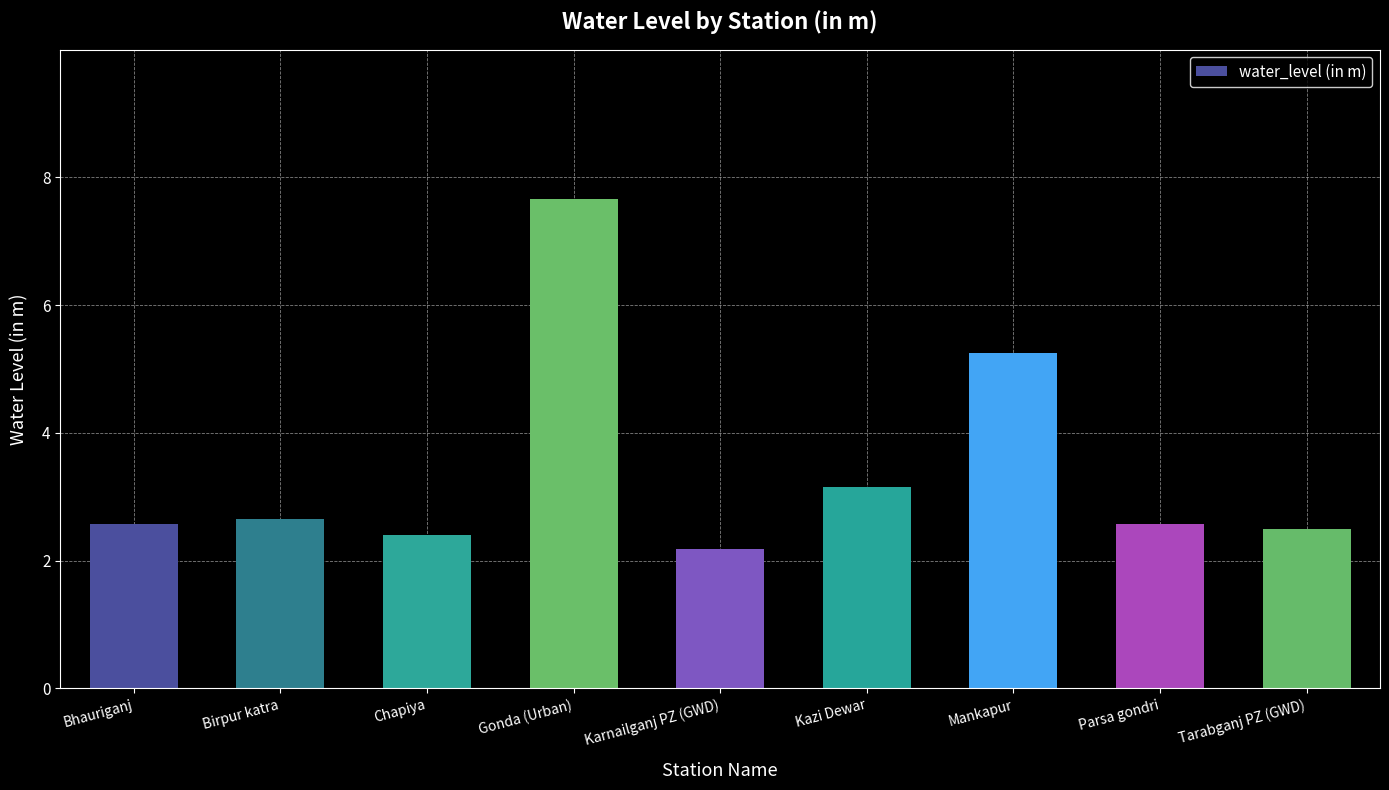

True or false: the data shows 3.2 at Mankapur.

False